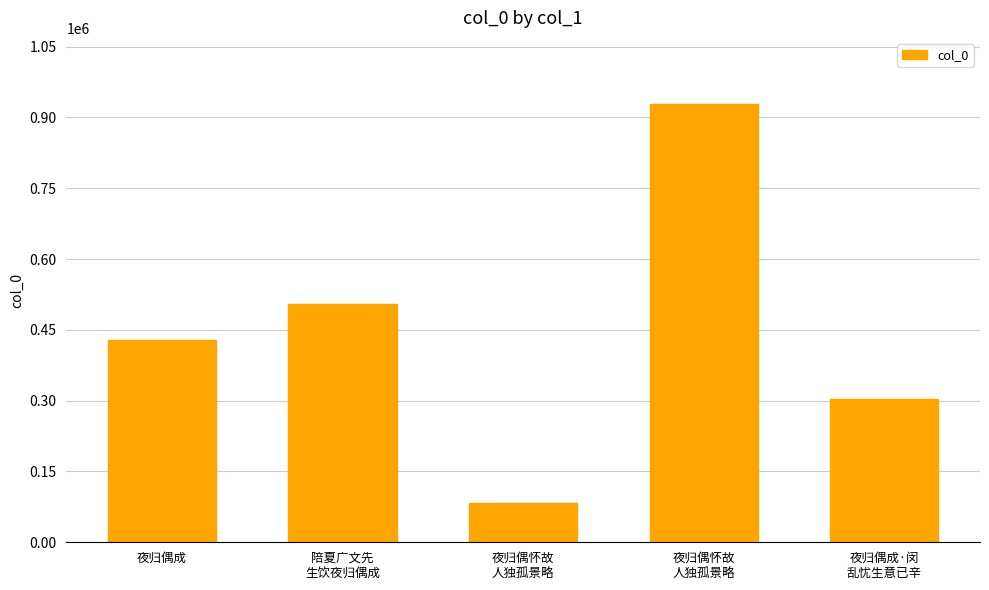

Approximately how many times larger is the value at 夜归偶成·闵
乱忧生意已辛 compared to 夜归偶怀故
人独孤景略?

0.3